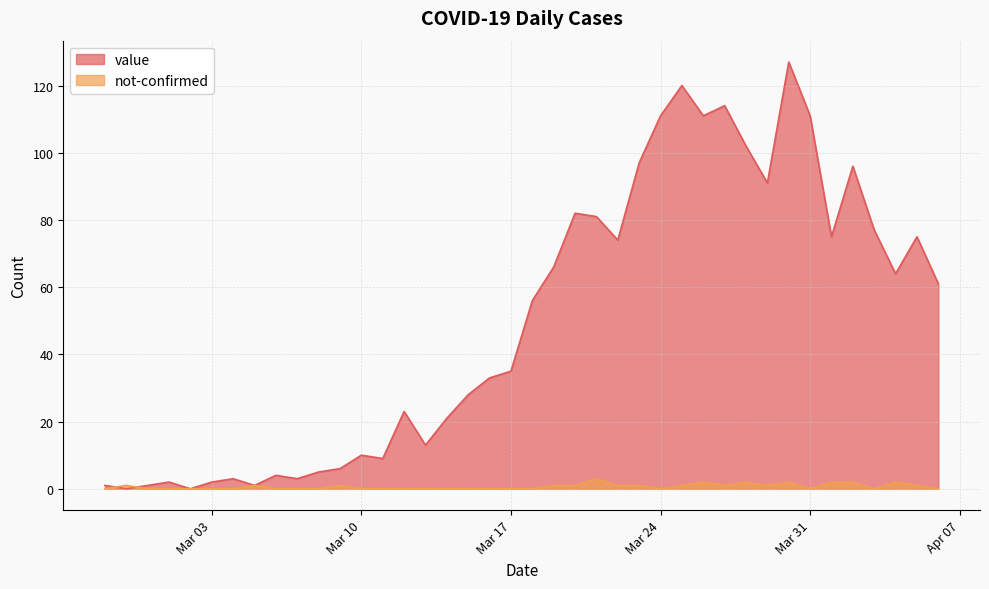

How many times do value and not-confirmed cross each other?

2